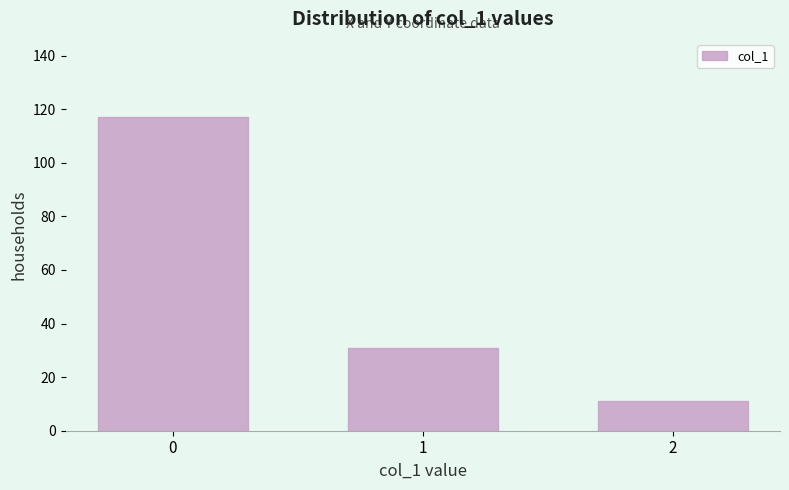

Reading left to right, transcribe all the data shown in this chart.

117	31	11